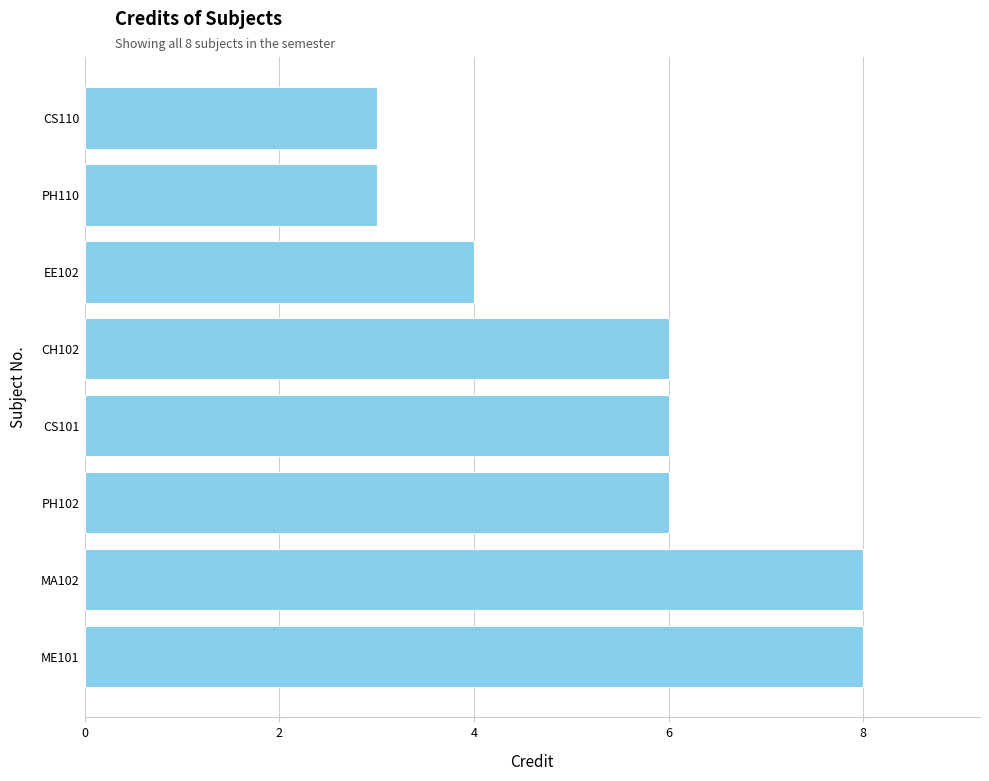

Between CS110 and ME101, which is larger?

ME101